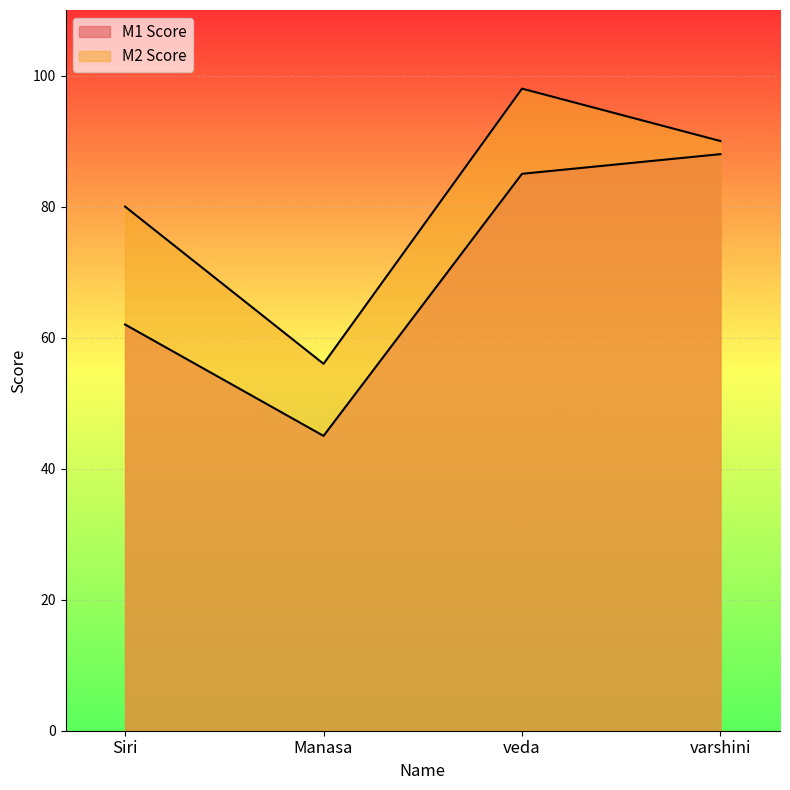

How many data points in M1 Score are less than 85?

2